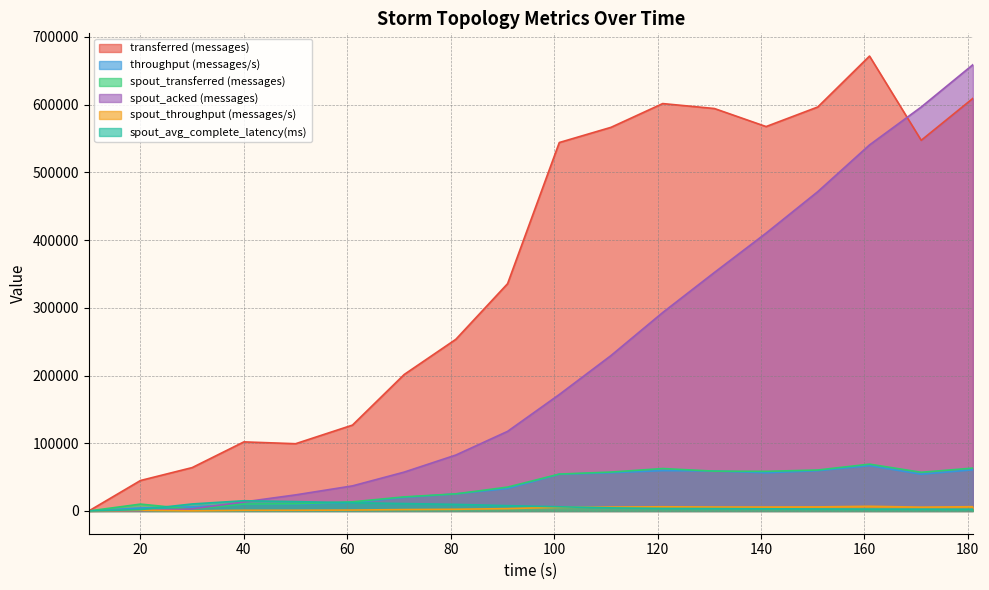

Where is the first local minimum for transferred (messages)?

50